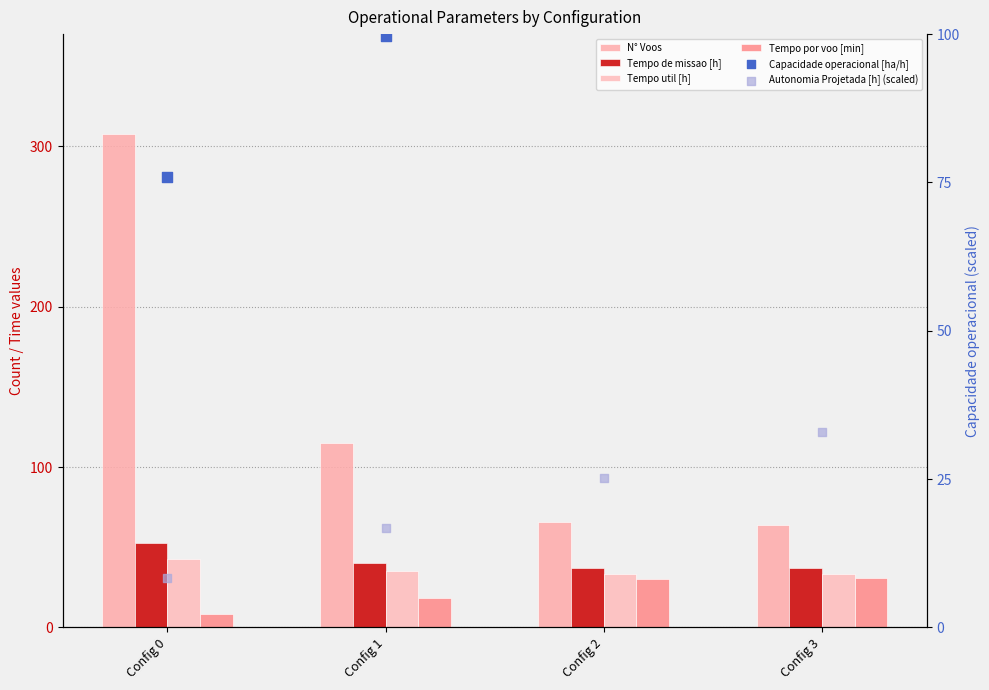

Which series has the widest spread of Y values?

N° Voos